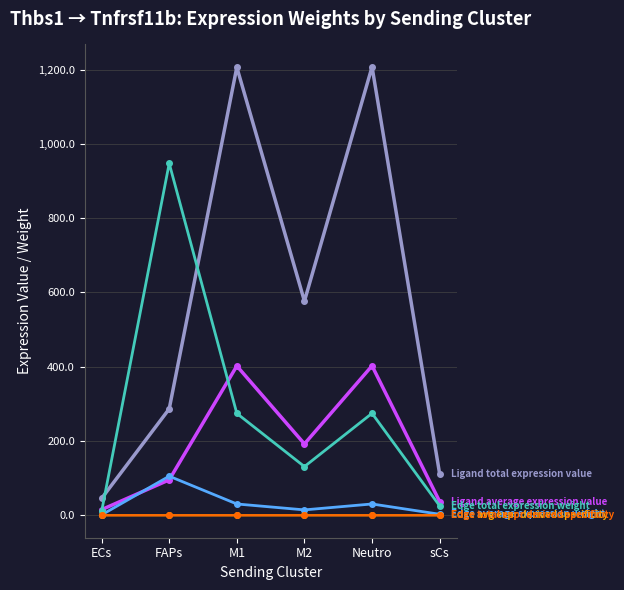

True or false: Ligand total expression value has a value of 167.2 at sCs.

False